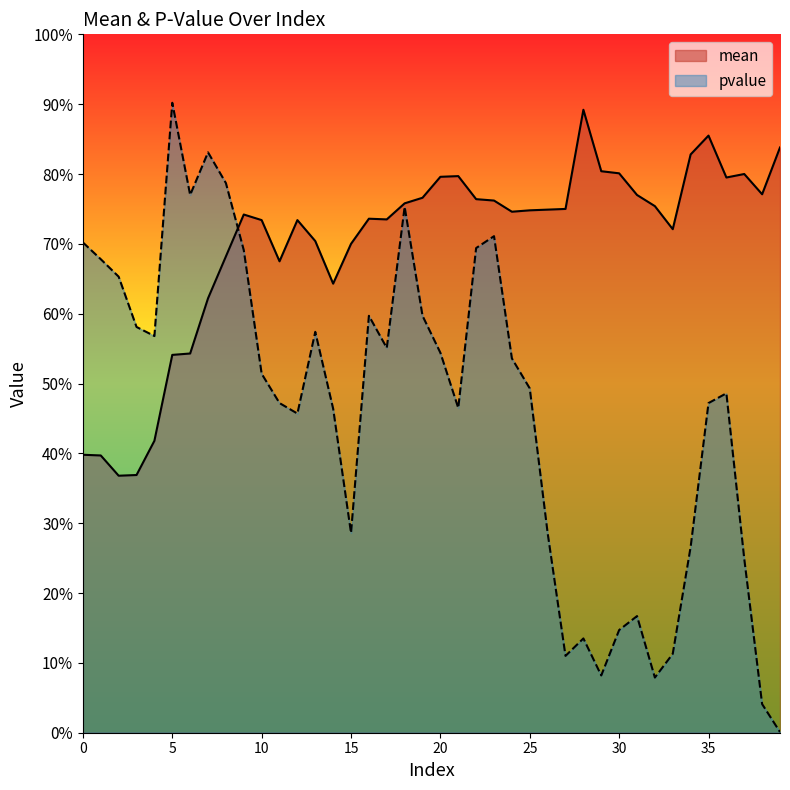

Rank the series by their maximum value, from highest to lowest.

pvalue, mean